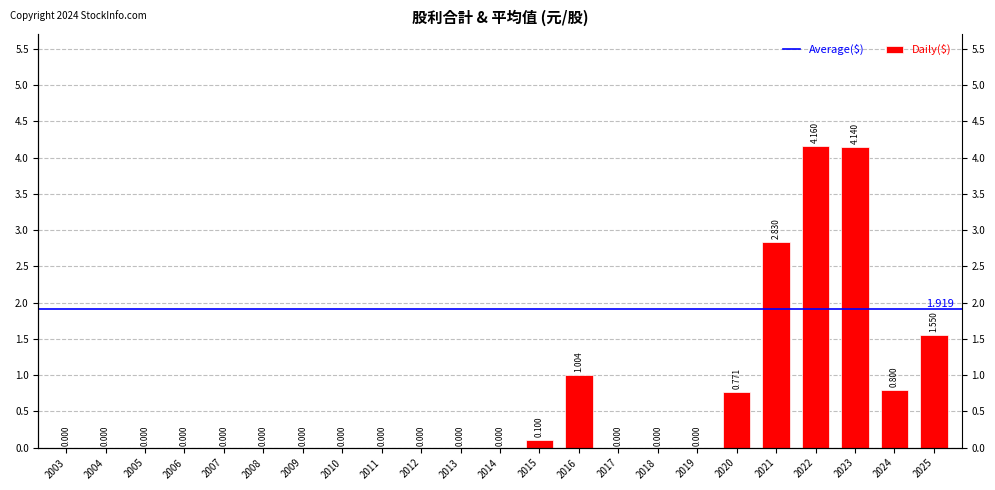

How many categories are shown in the chart?

23